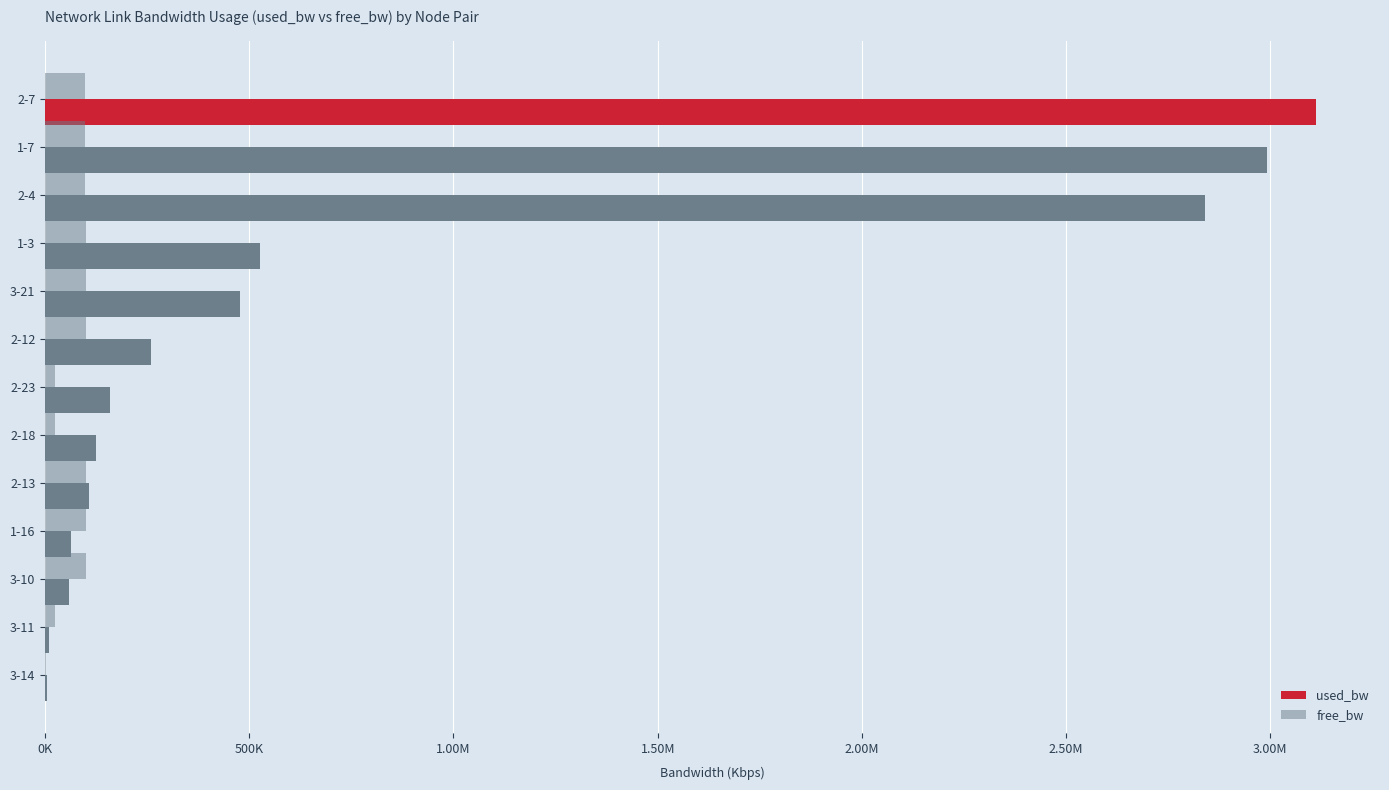

What is the average value of the free_bw series?

74293.5